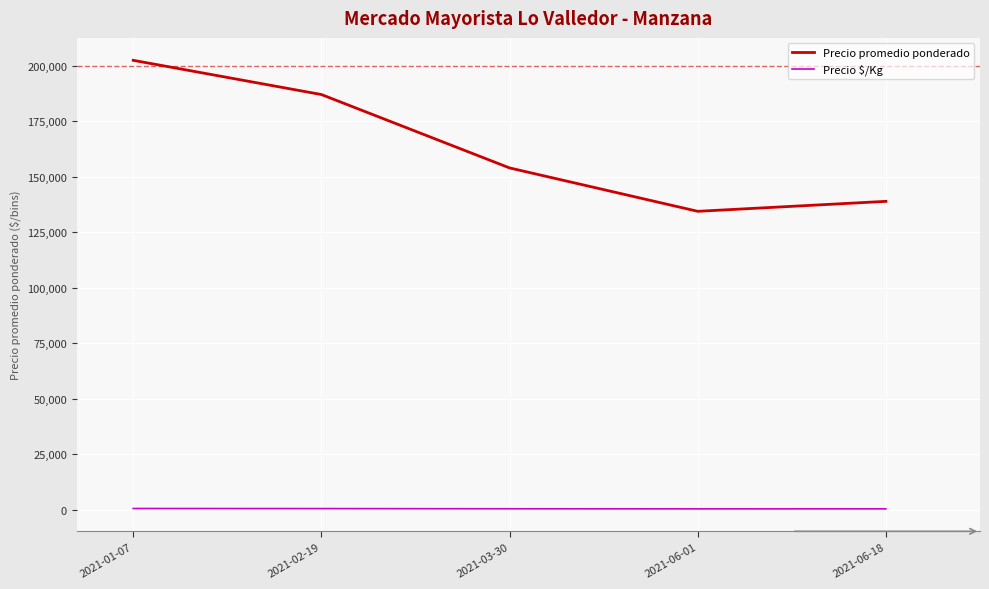

Which label corresponds to the largest value in the chart?

2021-01-07